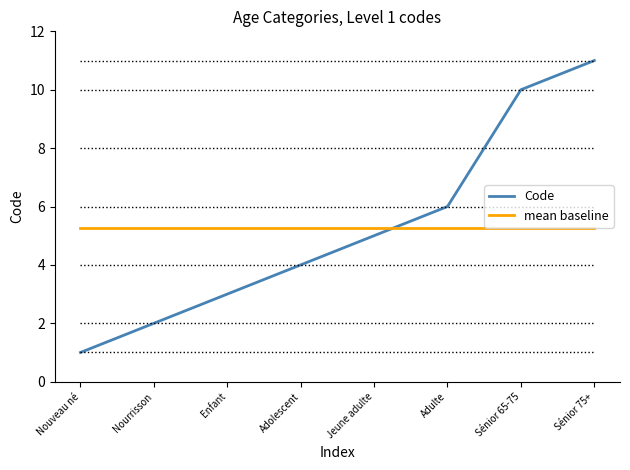

How many values in the Code series are below 5?

4